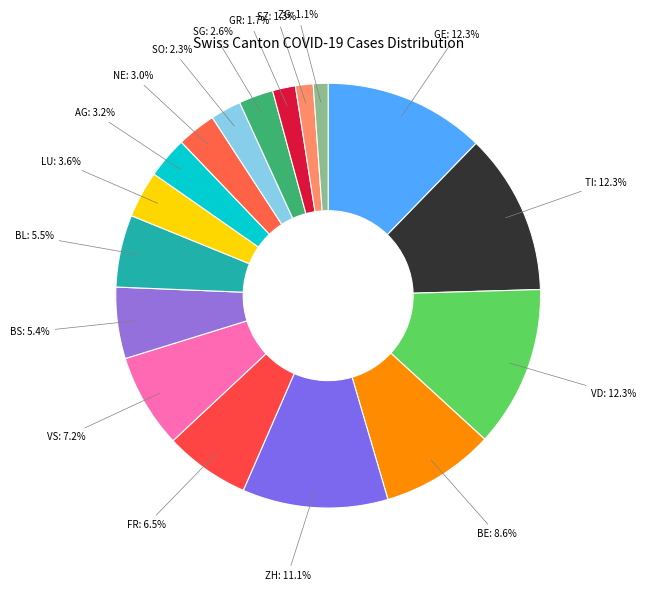

Count the number of slices in the pie.

17